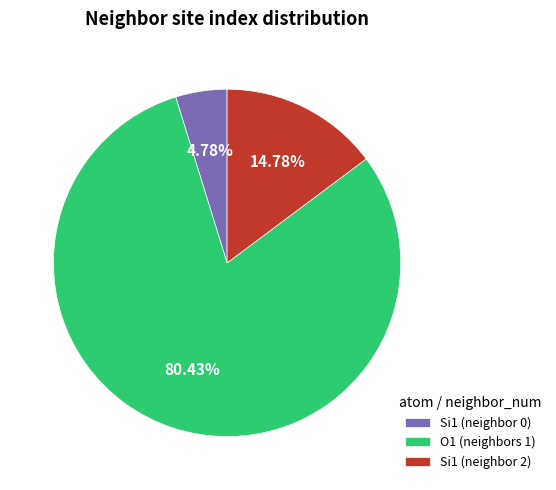

Combined, do Si1 (neighbor 2) and O1 (neighbors 1) account for over 50%?

Yes